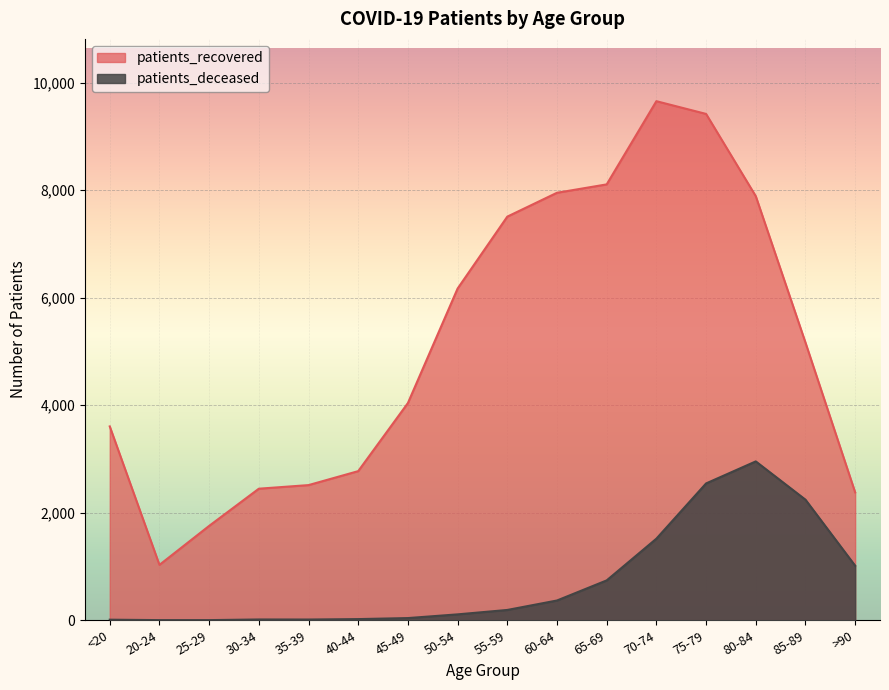

What is the sum of the patients_recovered values at 40-44 and >90?

5155